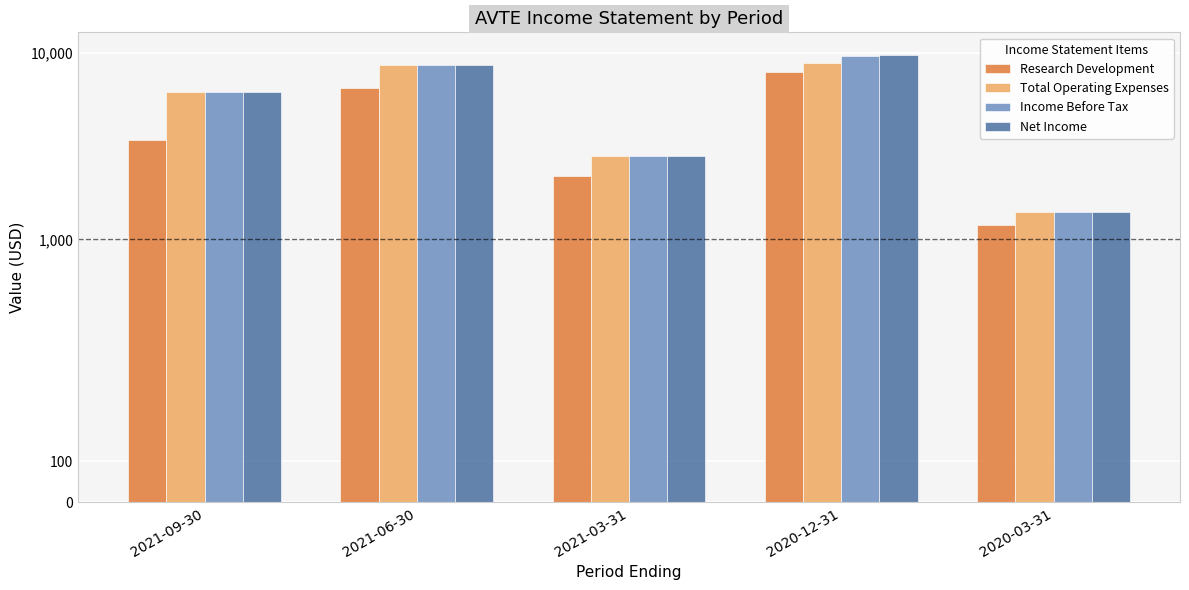

At how many categories does at least one series exceed 8449?

2